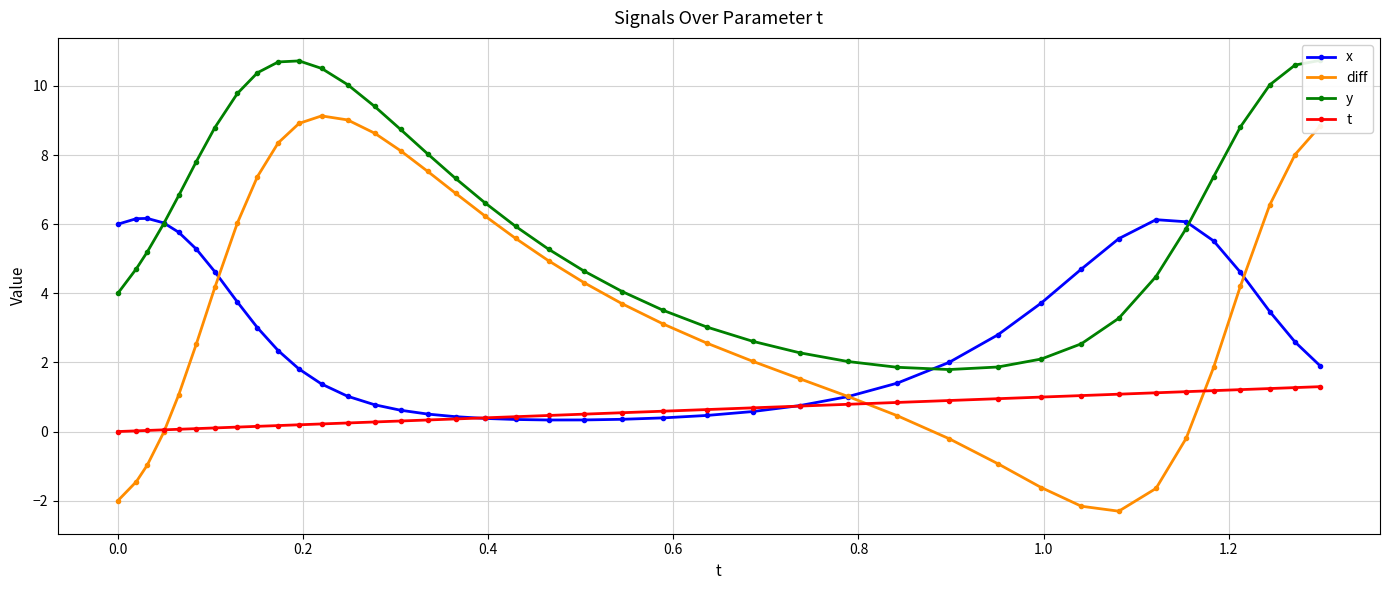

What is the value of the x point at the 1st from the left?

6.0